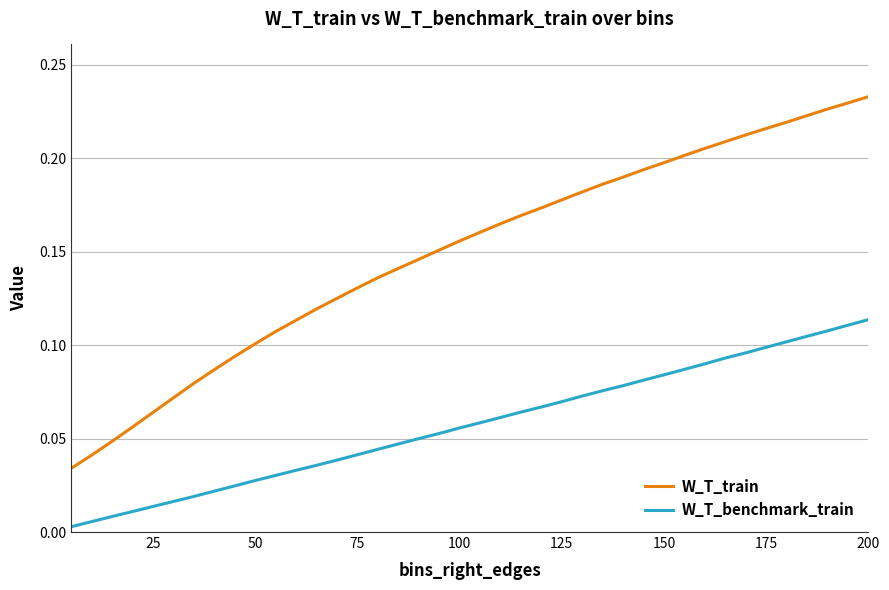

List the series in order of their peak value, highest first.

W_T_train, W_T_benchmark_train